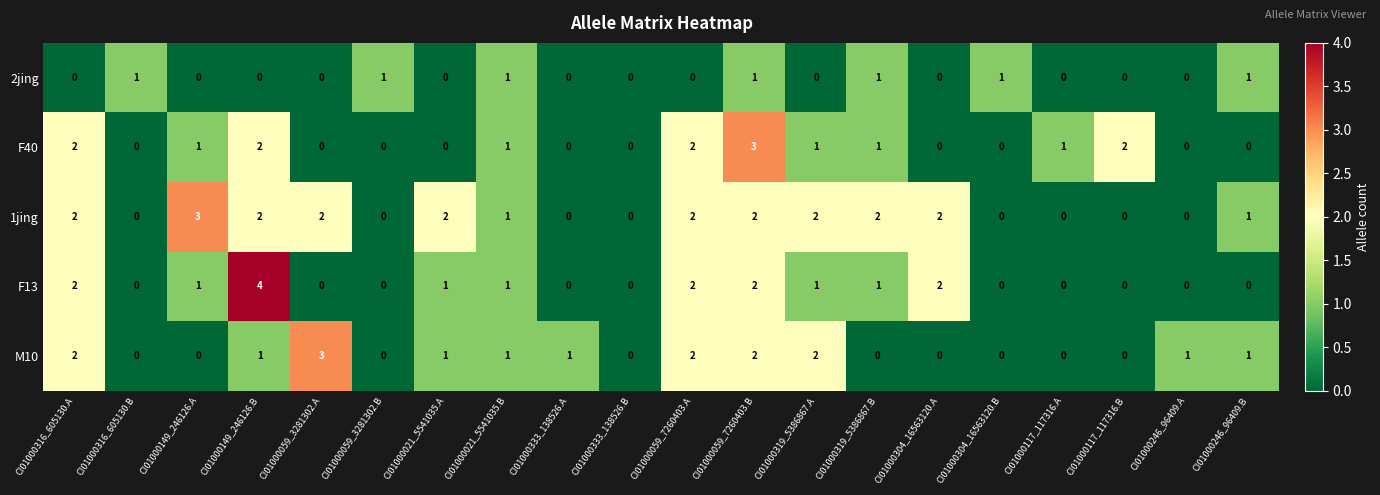

Where does the F40 series first go above 1?

CI01000316_605130.A